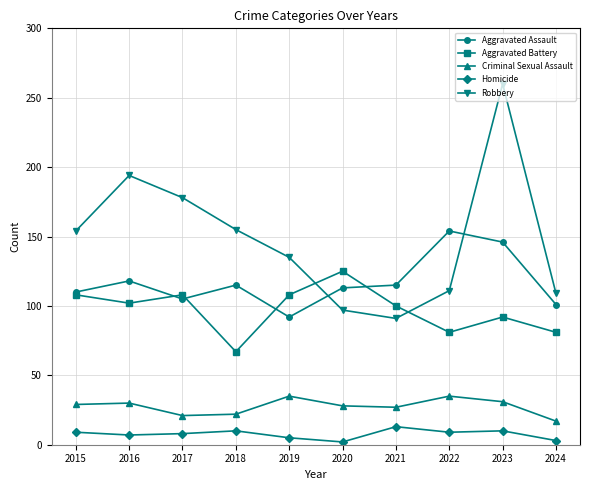

What is the difference between the second highest and minimum values in the Homicide series?

8